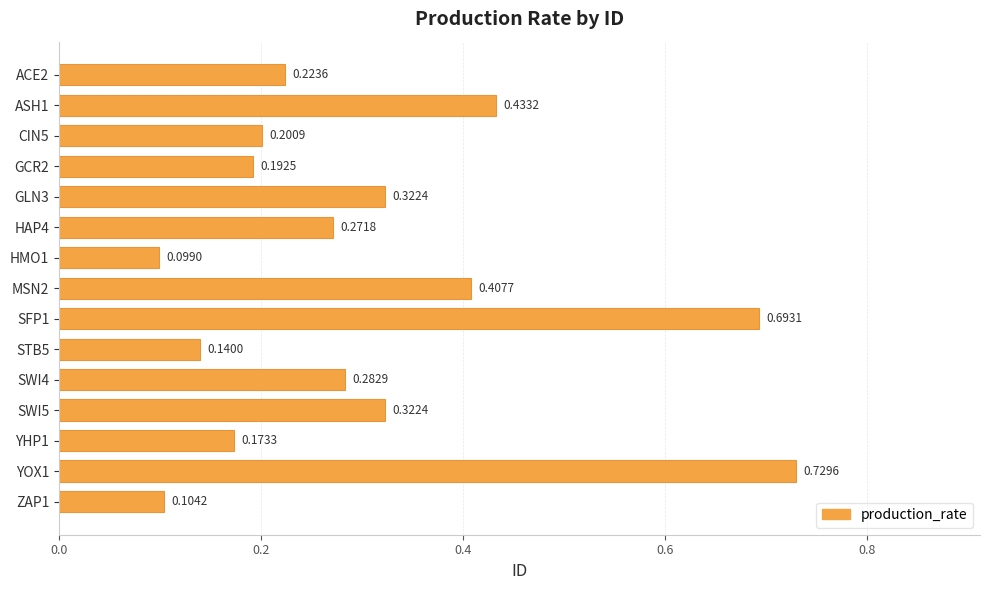

Between HAP4 and SWI5, which is larger?

SWI5